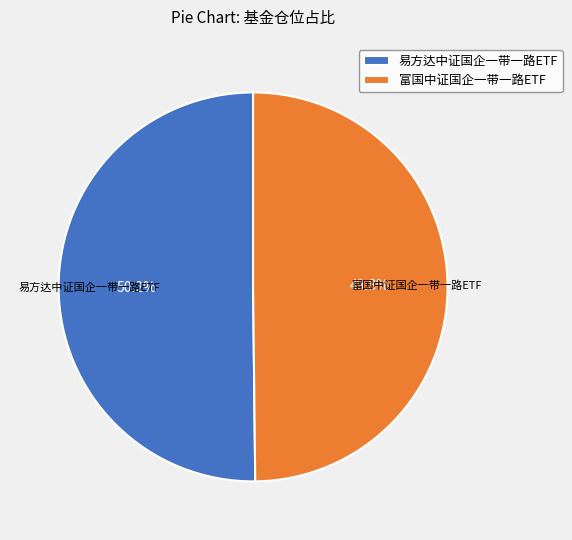

Combined, do 易方达中证国企一带一路ETF and 富国中证国企一带一路ETF account for over 50%?

Yes